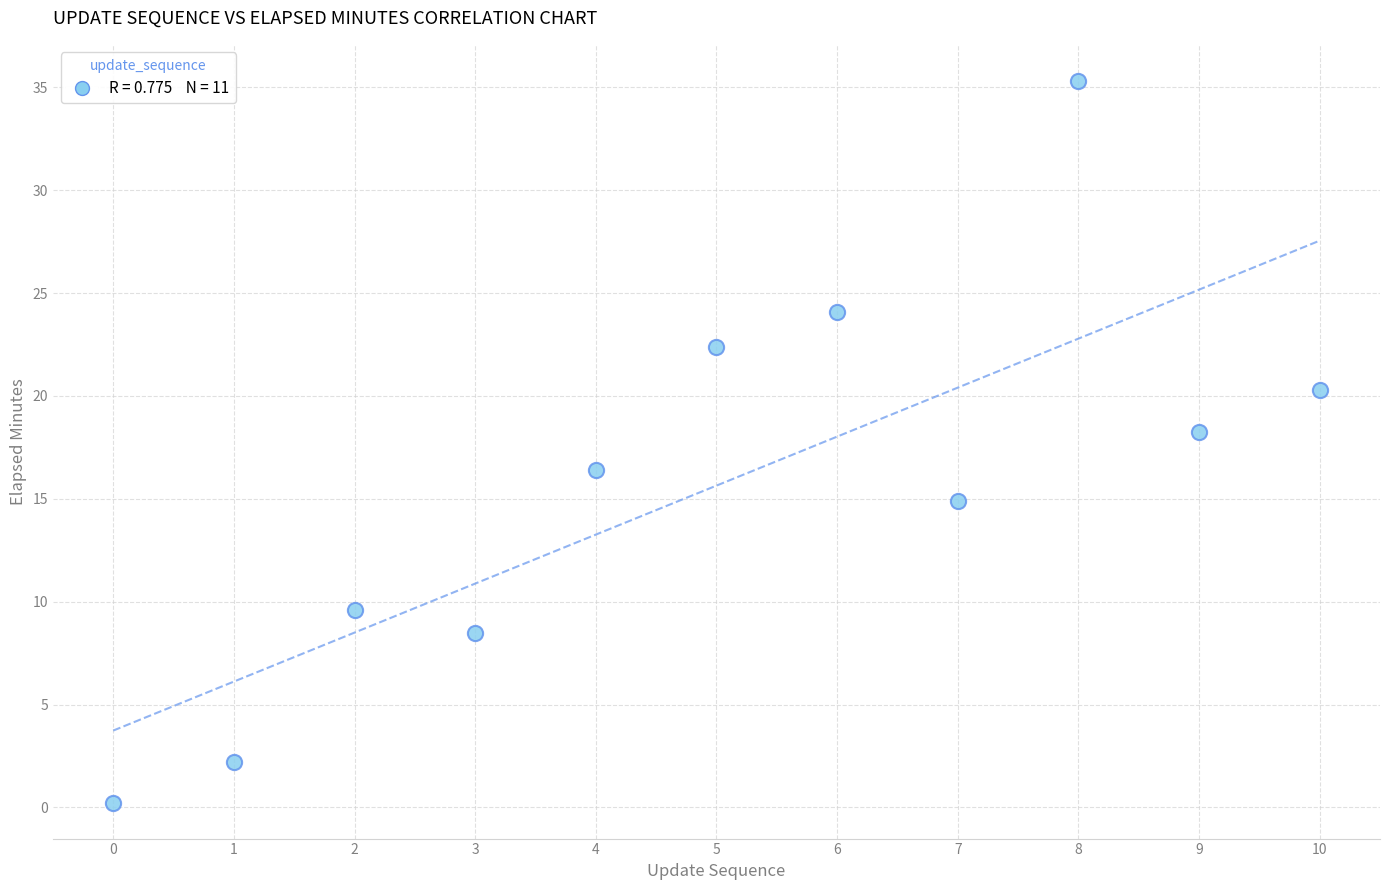

What Y value in the scatter plot is closest to 17?

16.4